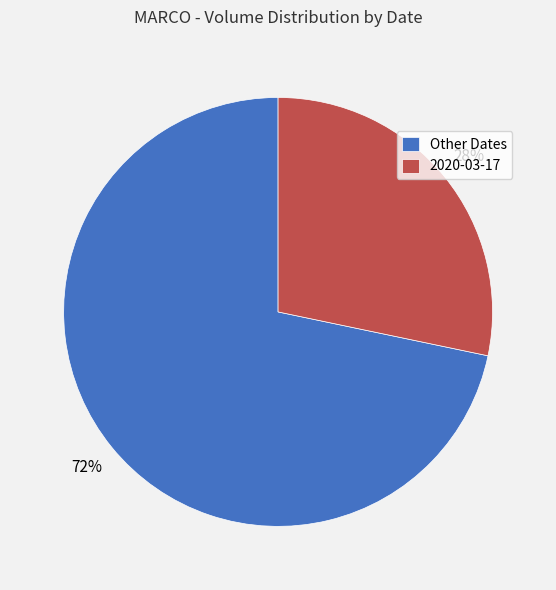

To the nearest percent, what is the combined percentage of 2020-03-17 and Other Dates?

100%